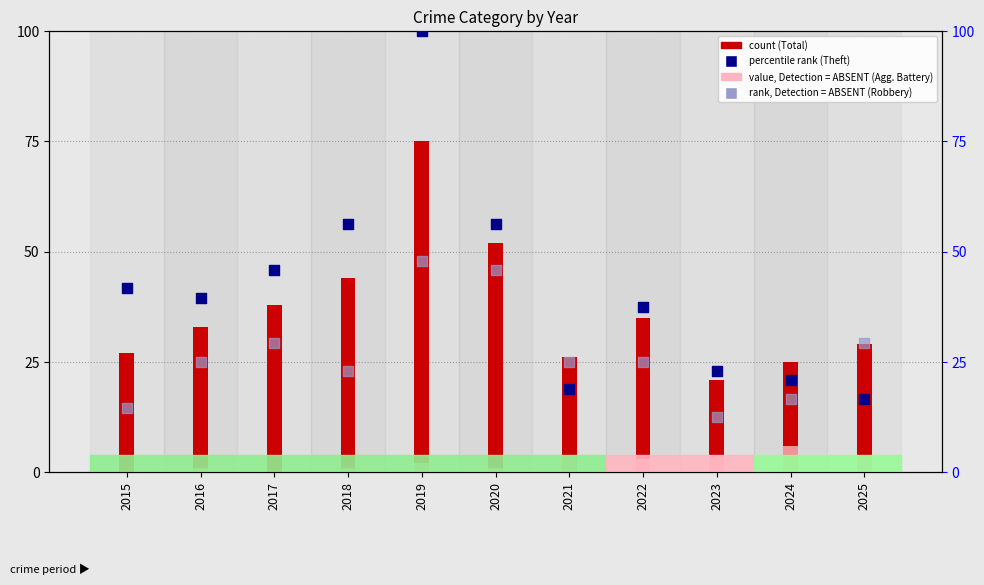

Which series has the largest Y range (max minus min)?

percentile rank within the sample (Theft)